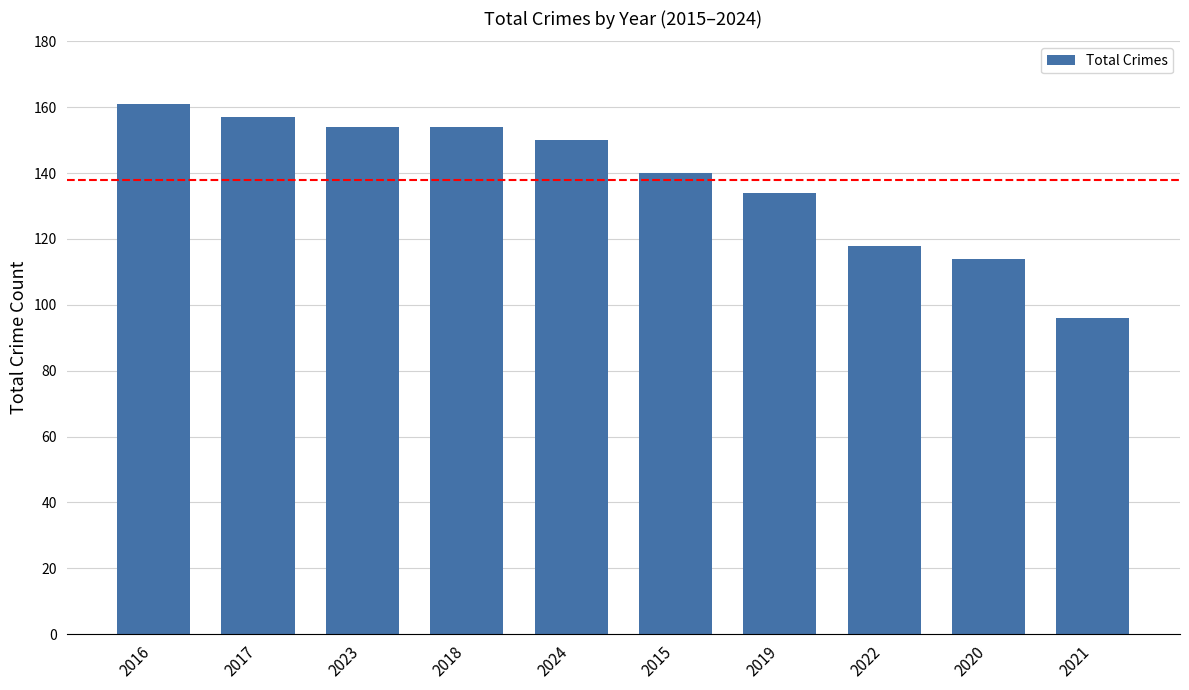

How many bars are there in total?

10